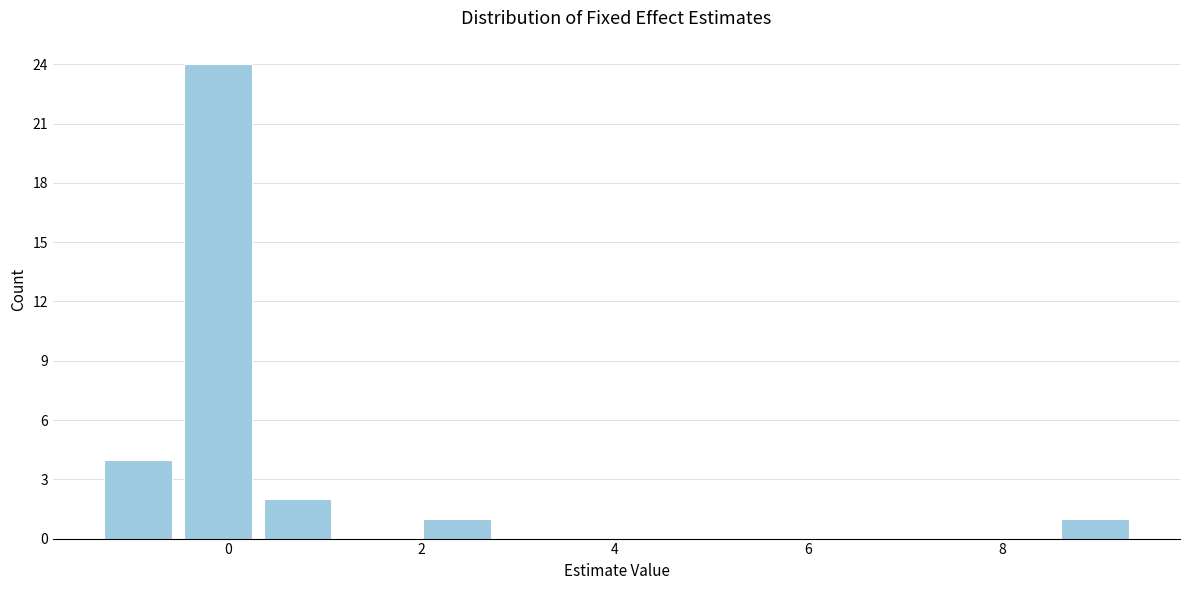

Over which range of the x-axis is the bar tallest?

-0.6 to 0.4